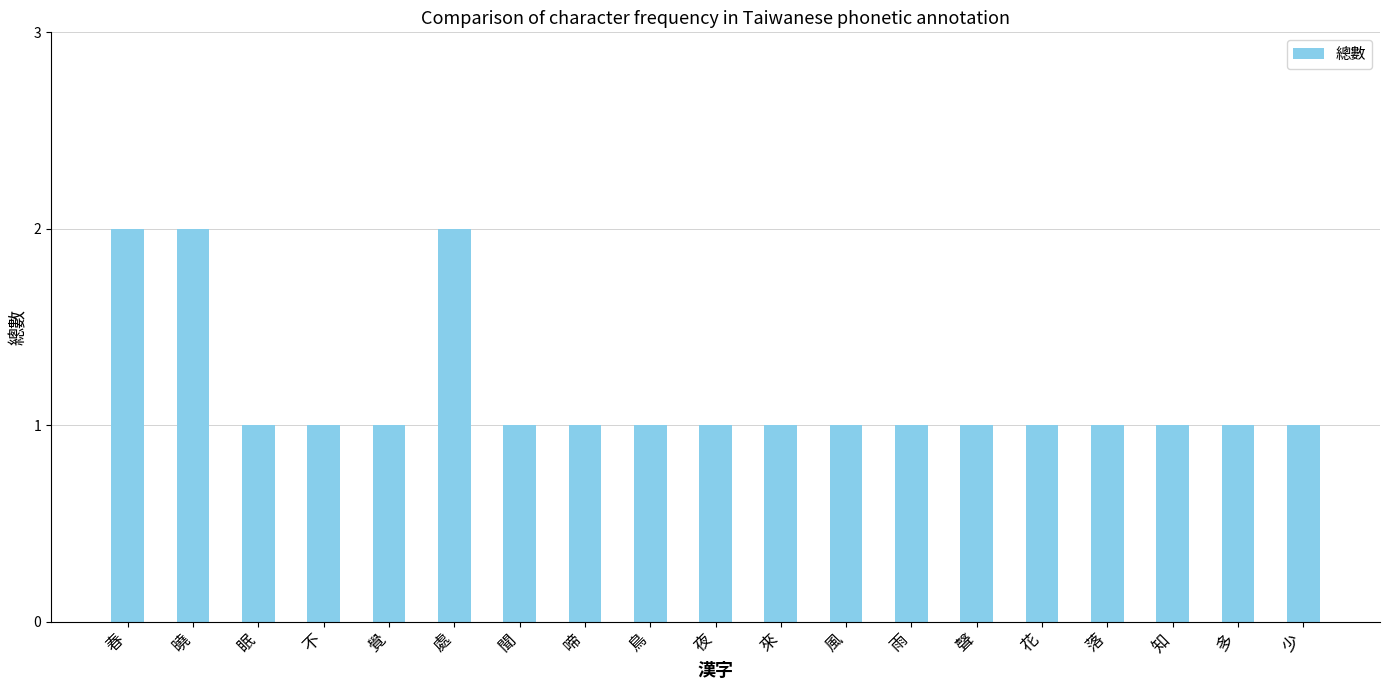

Is it true that the value at 眠 is 1?

True